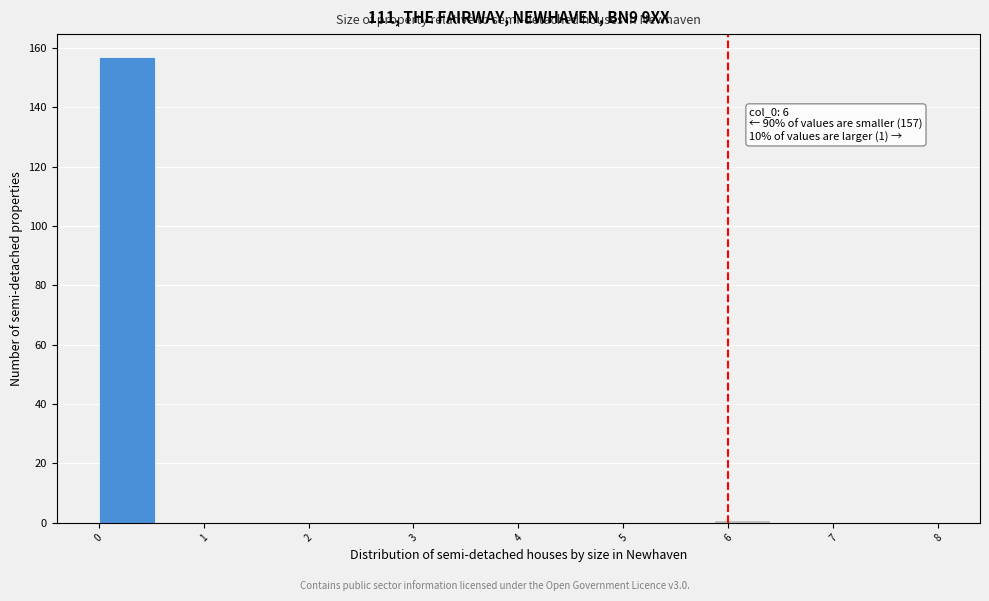

Which range on the x-axis has the tallest bar?

0.0 to 0.5